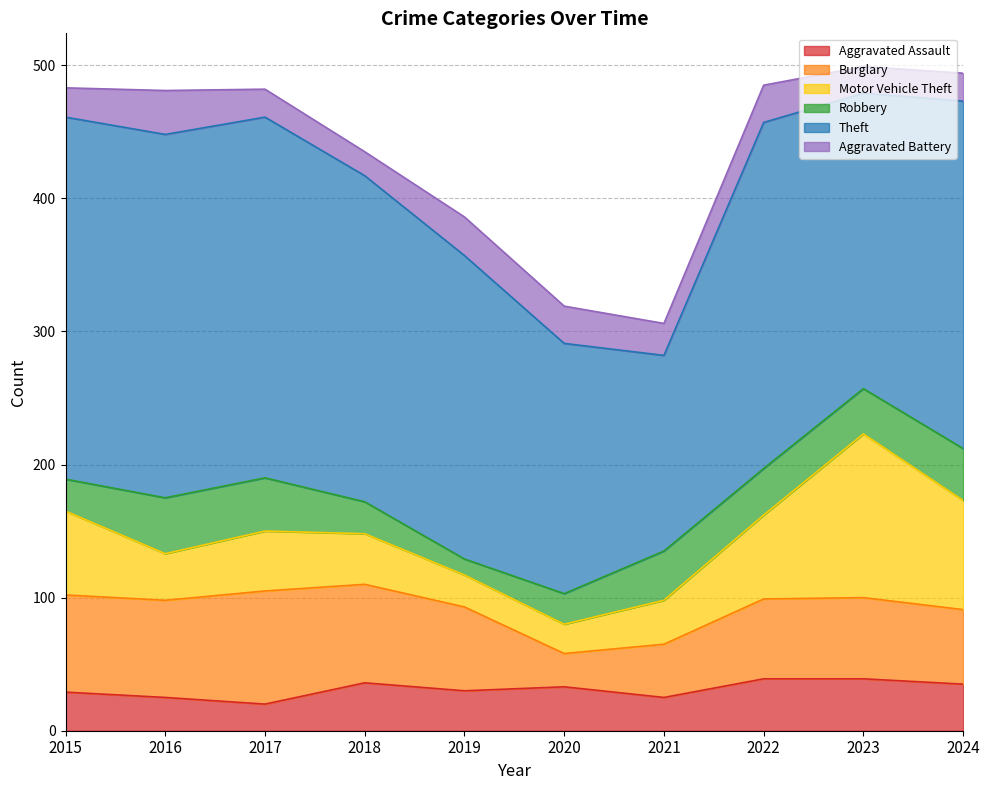

Which series changed the most between 2015 and 2023?

Motor Vehicle Theft